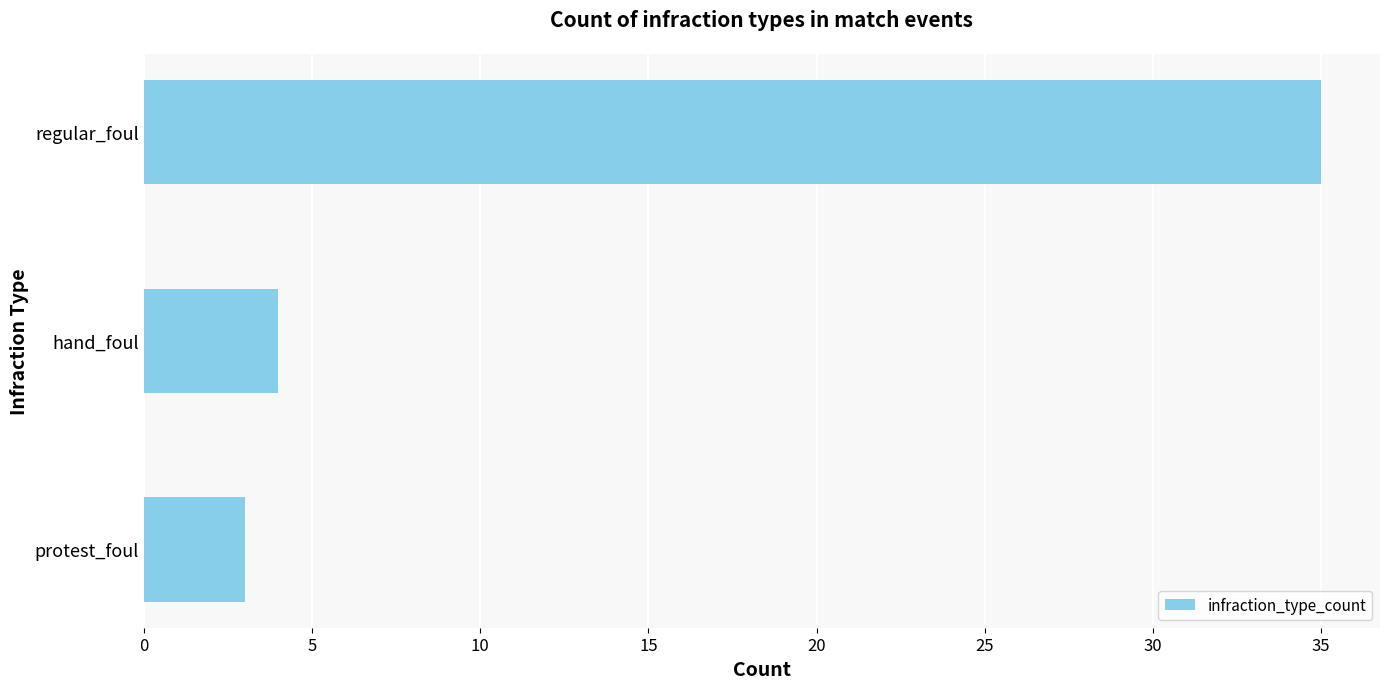

List the labels in order of value, largest first.

regular_foul, hand_foul, protest_foul